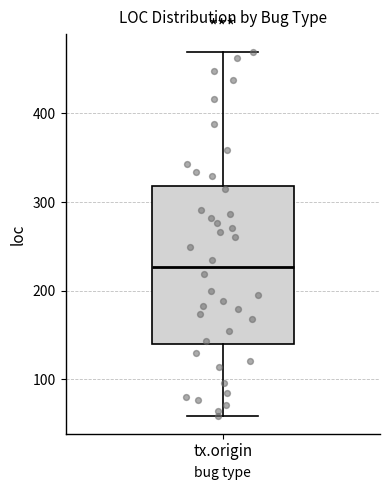

Transcribe this box plot: give where the median line is, the range the box spans, and where the two whiskers end, as read against the y-axis. The values are not printed on the chart, so give them approximately, as read against the axis.

median 230, box 140 to 320, whiskers 60 to 470